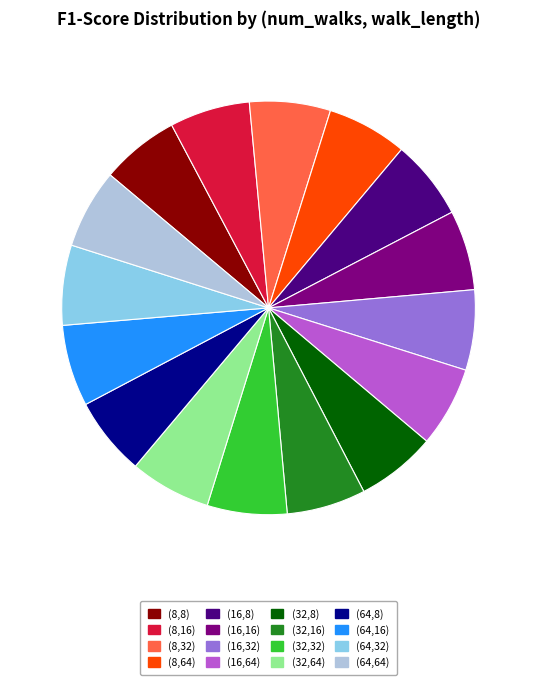

Do (16,32) and (16,64) together represent more than half of the pie?

No